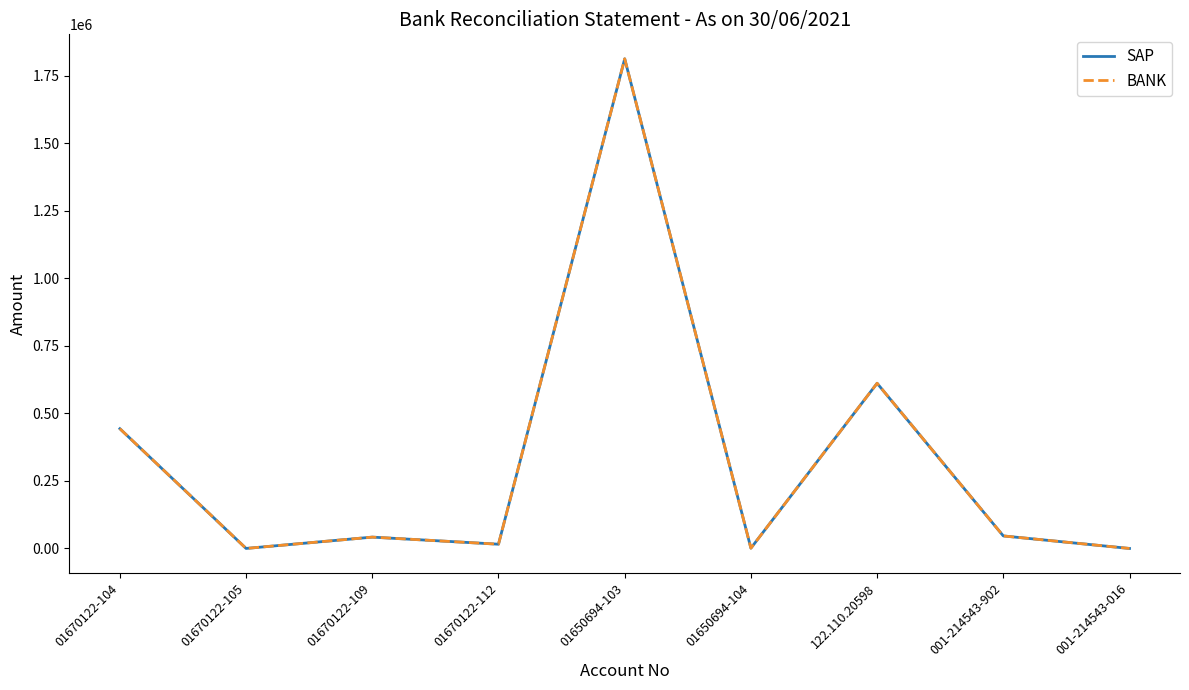

True or false: BANK has more than 2 points higher than both neighbors.

True